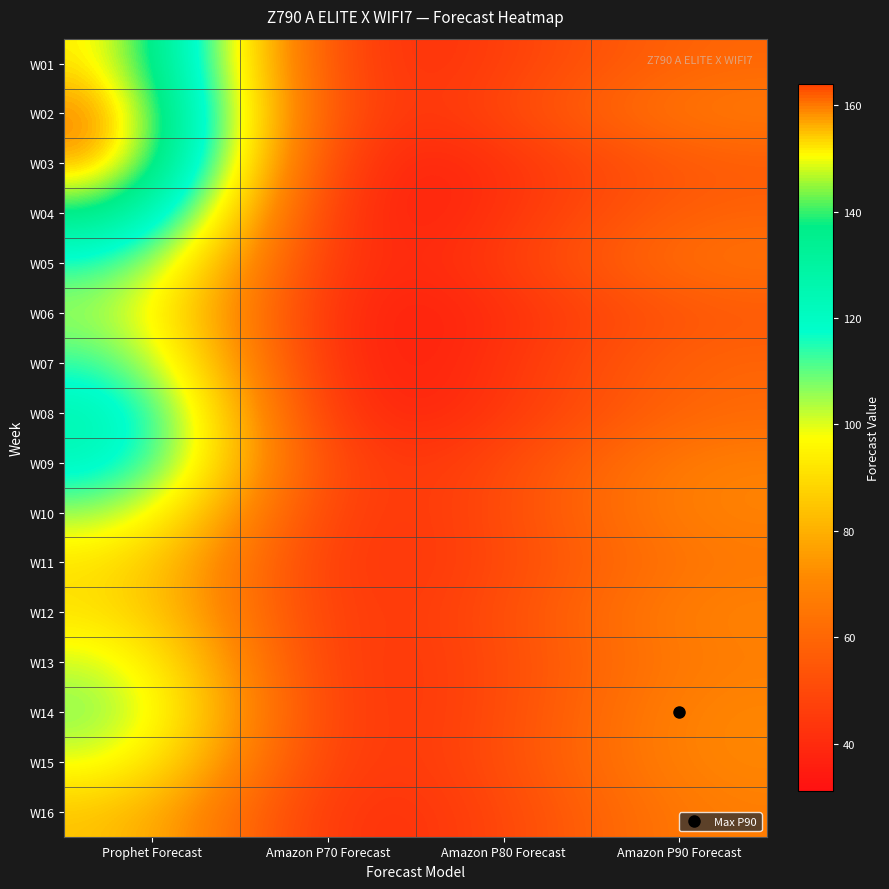

What is the minimum value shown in the chart?

31